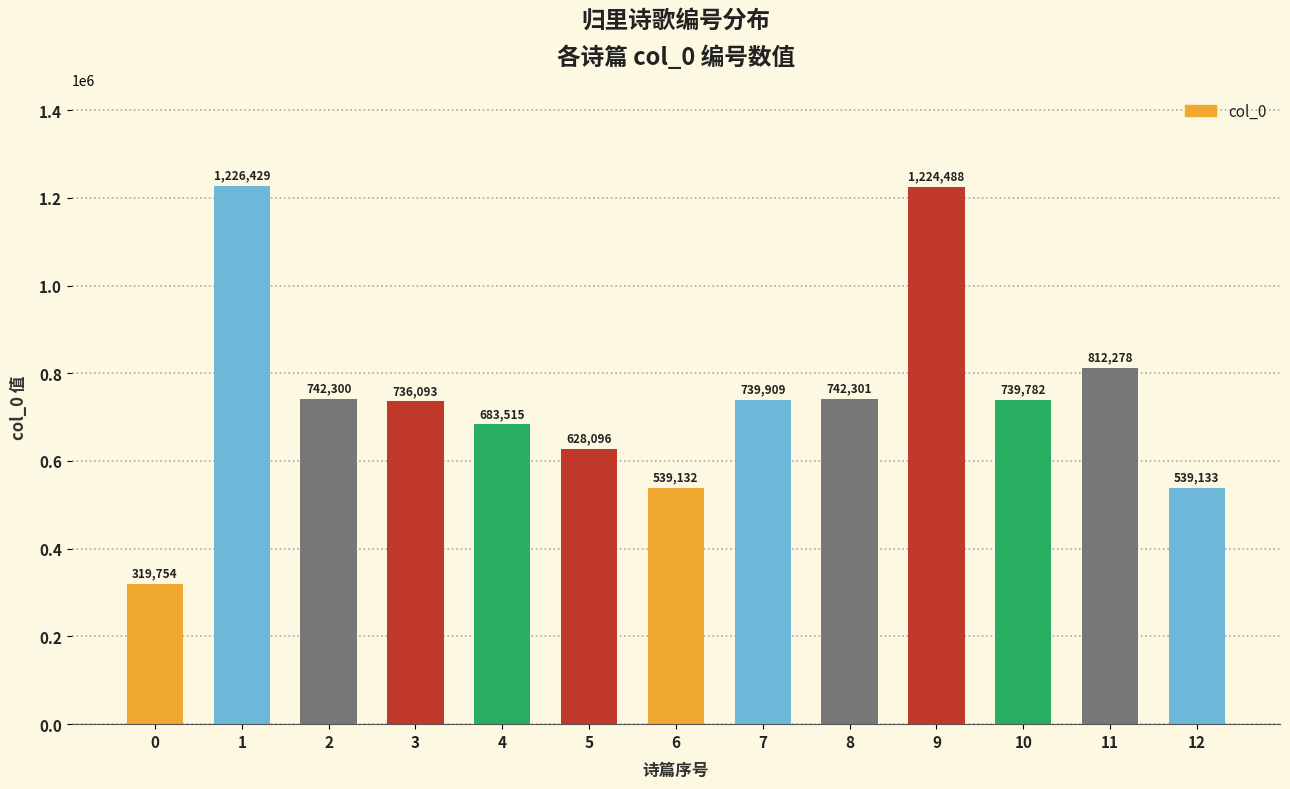

Are the bars horizontal?

No